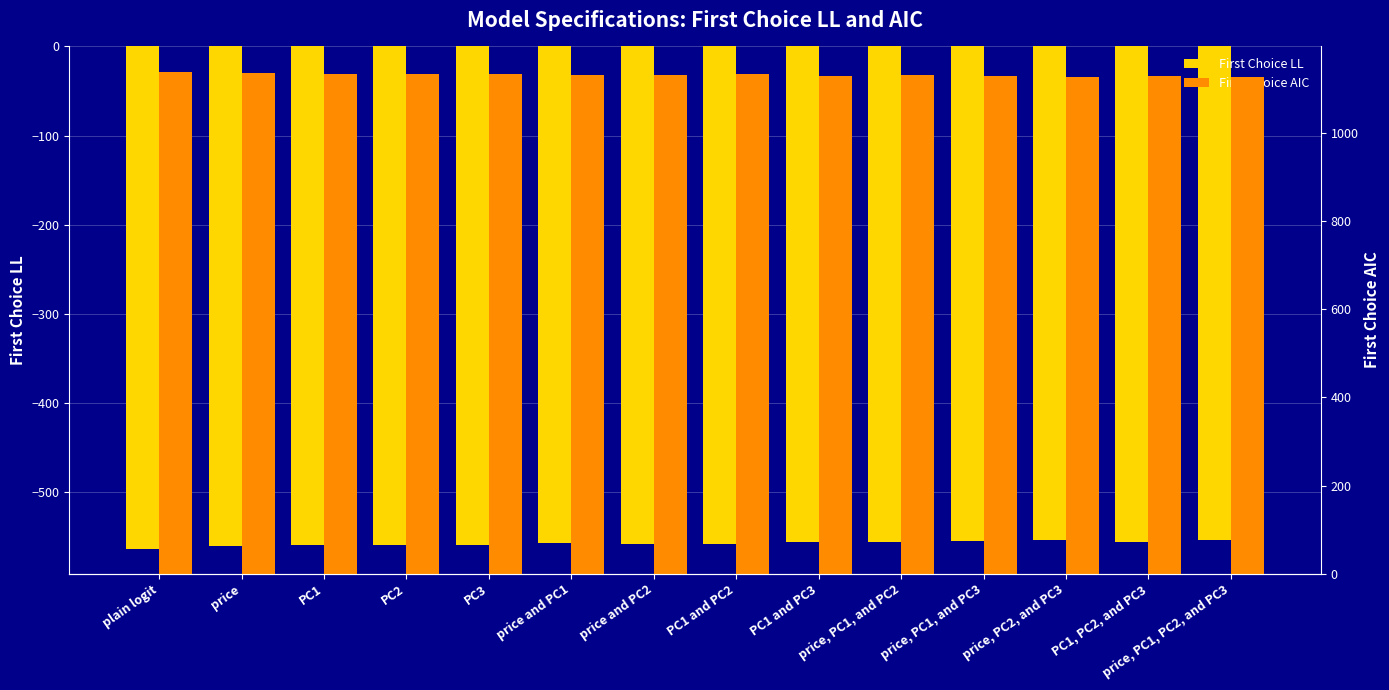

What is the lowest value of the First Choice AIC series?

1126.5